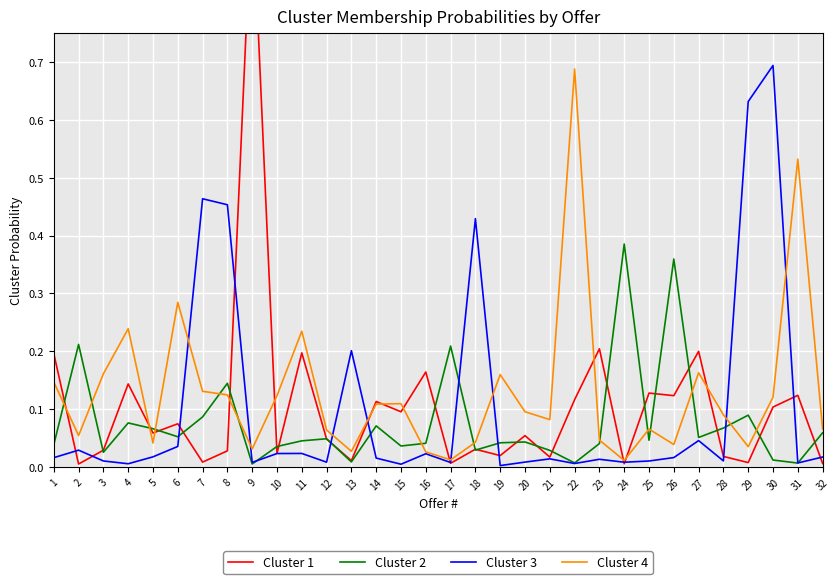

At which category is the sum across all series the highest?

9